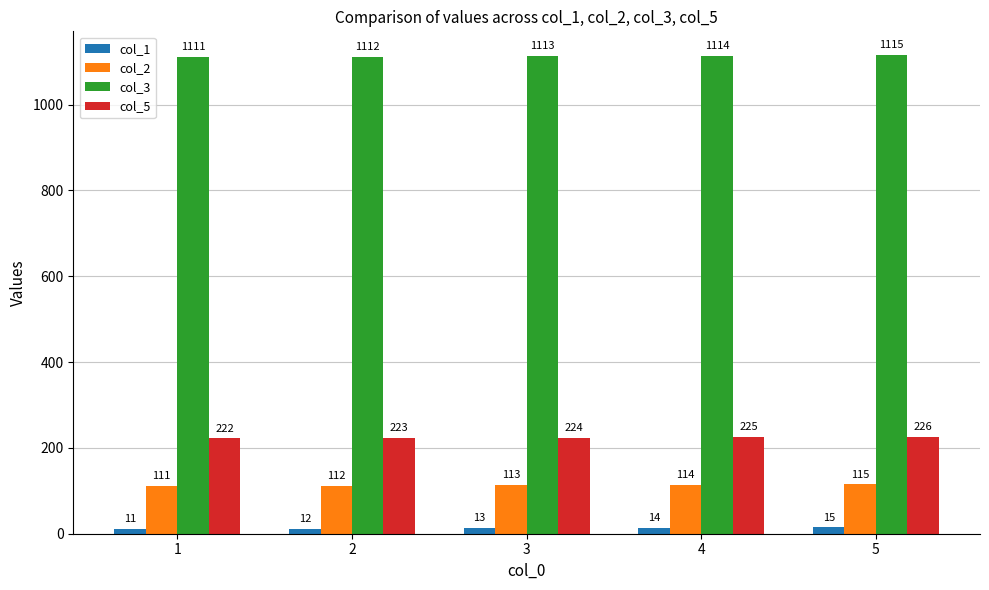

What is the value of the col_3 bar at the 2nd from the left?

1112